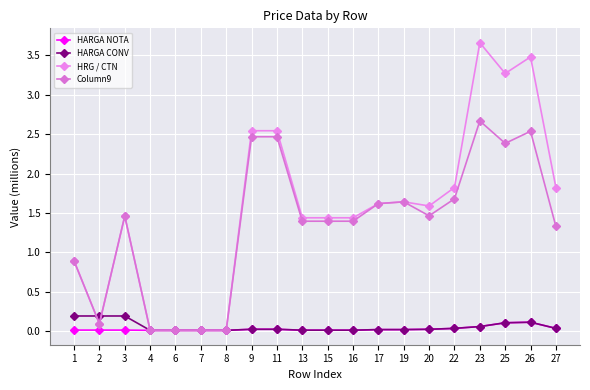

Reading left to right, what are all the values shown in this chart?

HARGA NOTA: 0.0	0.0	0.0	0.0	0.0	0.0	0.0	0.0	0.0	0.0	0.0	0.0	0.0	0.0	0.0	0.0	0.1	0.1	0.1	0.0
HARGA CONV: 0.2	0.2	0.2	0.0	0.0	0.0	0.0	0.0	0.0	0.0	0.0	0.0	0.0	0.0	0.0	0.0	0.1	0.1	0.1	0.0
HRG / CTN: 0.9	0.1	1.5	0.0	0.0	0.0	0.0	2.5	2.5	1.4	1.4	1.4	1.6	1.6	1.6	1.8	3.7	3.3	3.5	1.8
Column9: 0.9	0.1	1.5	0.0	0.0	0.0	0.0	2.5	2.5	1.4	1.4	1.4	1.6	1.6	1.5	1.7	2.7	2.4	2.5	1.3